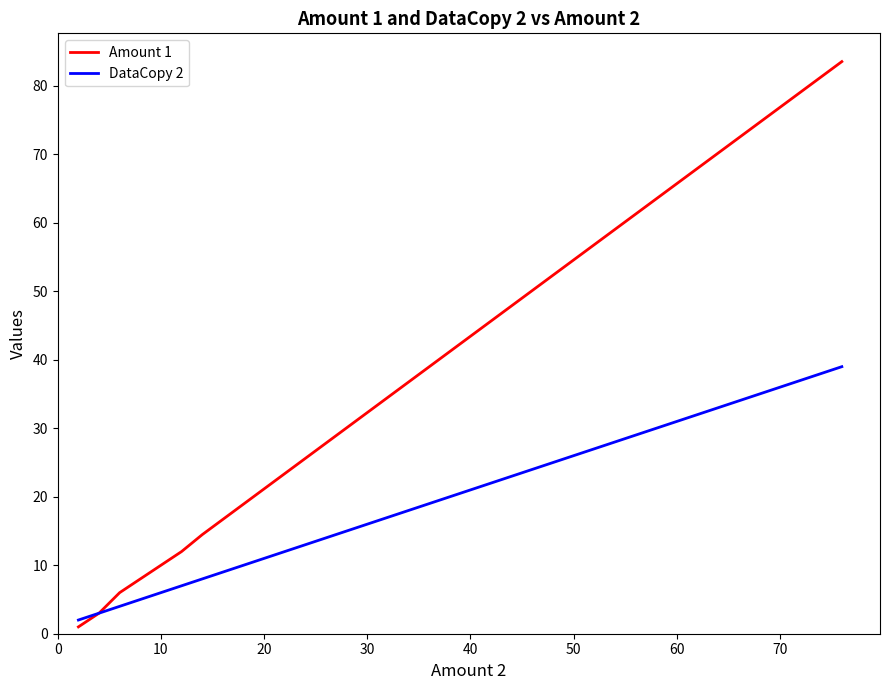

Does the chart display data point markers on the line(s)?

No